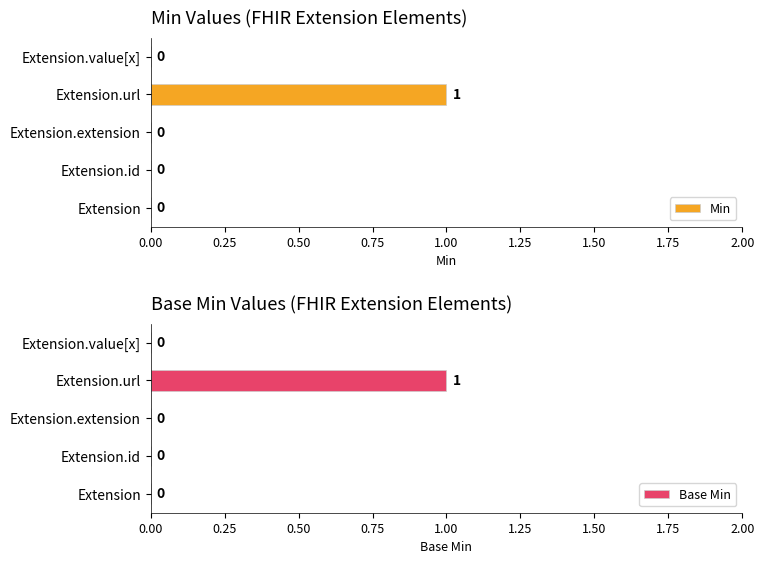

What is the difference between the maximum and minimum values in the Min series?

1